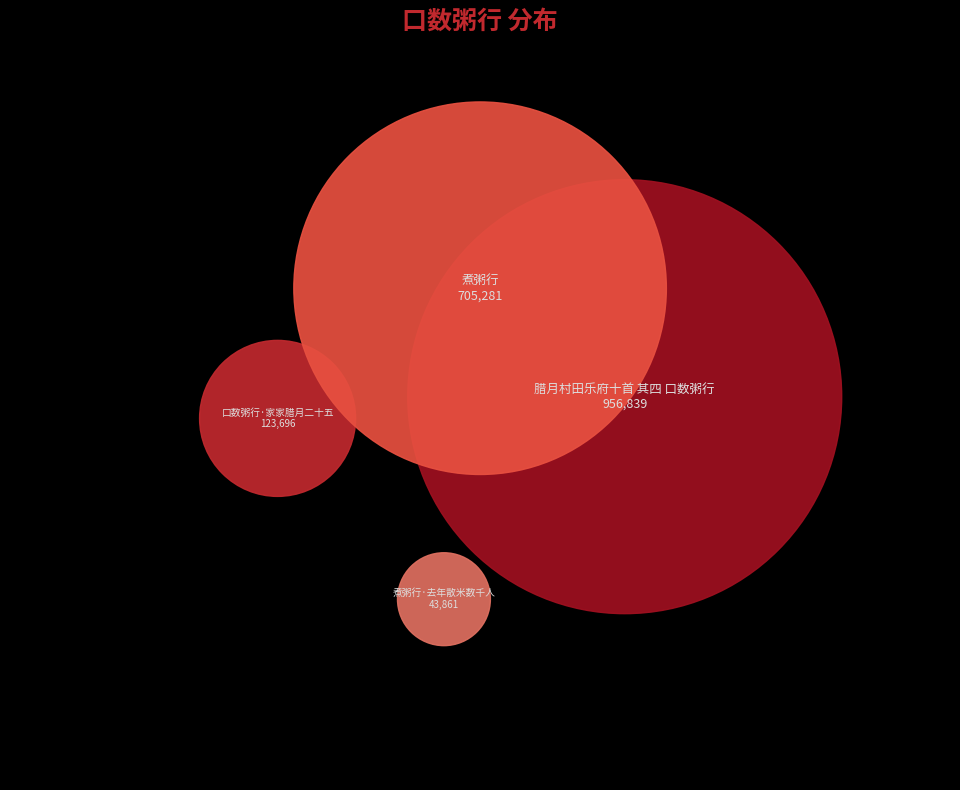

True or false: 口数粥行·家家腊月二十五 accounts for 7% of the total.

True